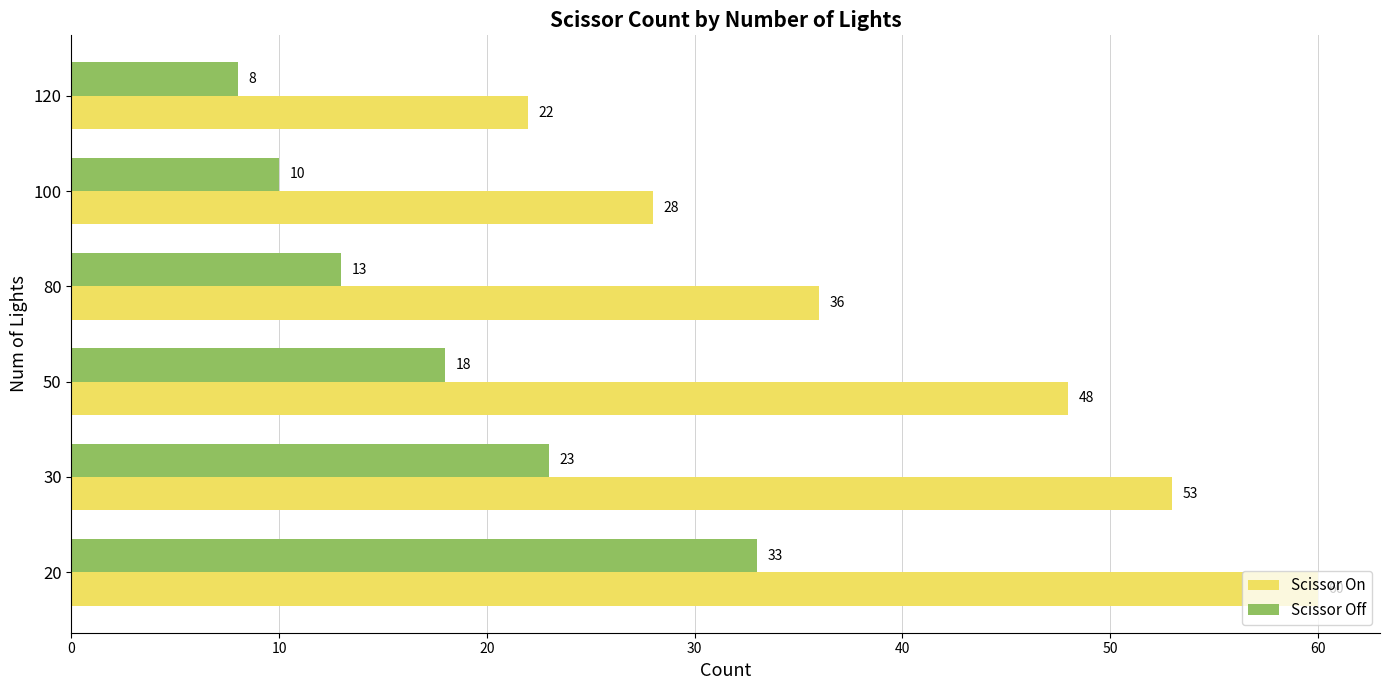

What is the difference between the highest and lowest values at 120?

14